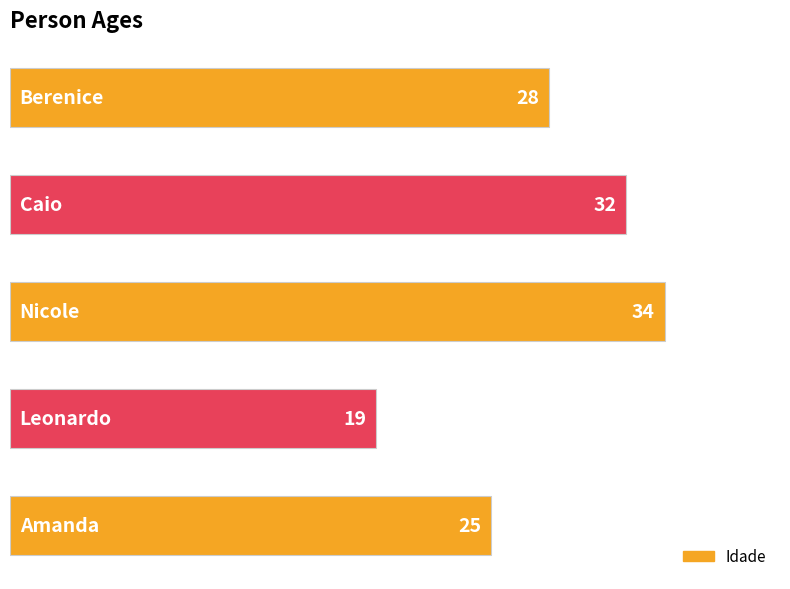

What is the difference between the maximum and minimum values?

15